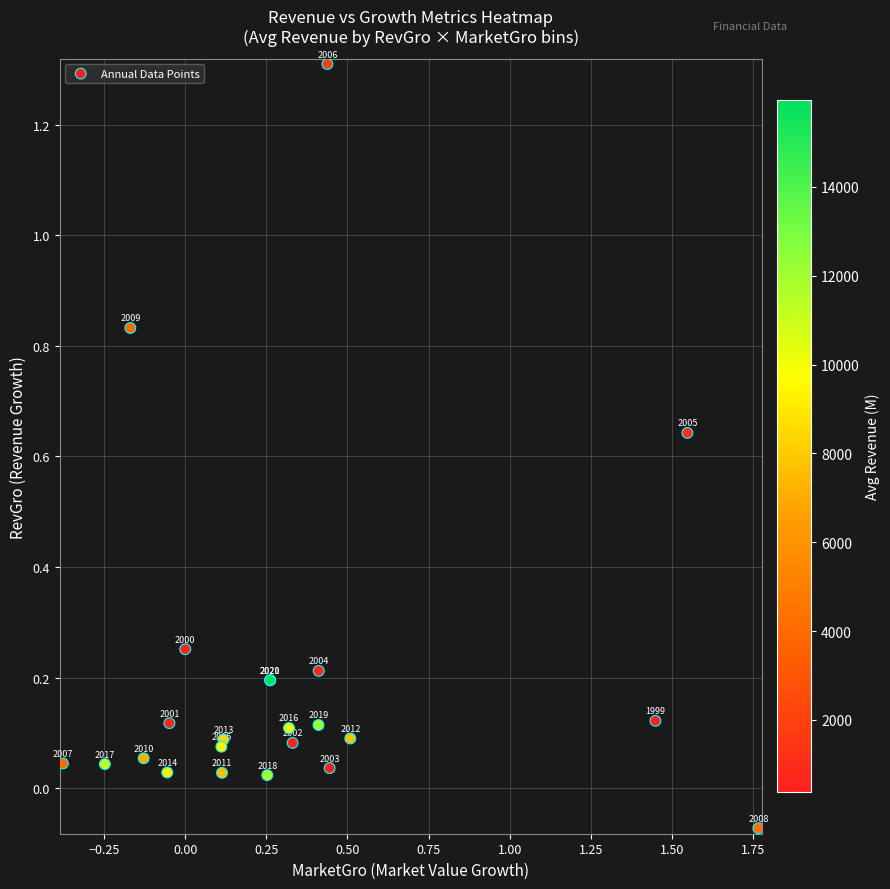

At RevGro, list the series in order from largest to smallest.

2006-12, 2009-12, 2005-12, 2000-12, 2004-12, 2020-12, 2021-12, 1999-12, 2001-12, 2019-12, 2016-12, 2012-12, 2013-12, 2002-12, 2015-12, 2010-12, 2007-12, 2017-12, 2003-12, 2014-12, 2011-12, 2018-12, 2008-12